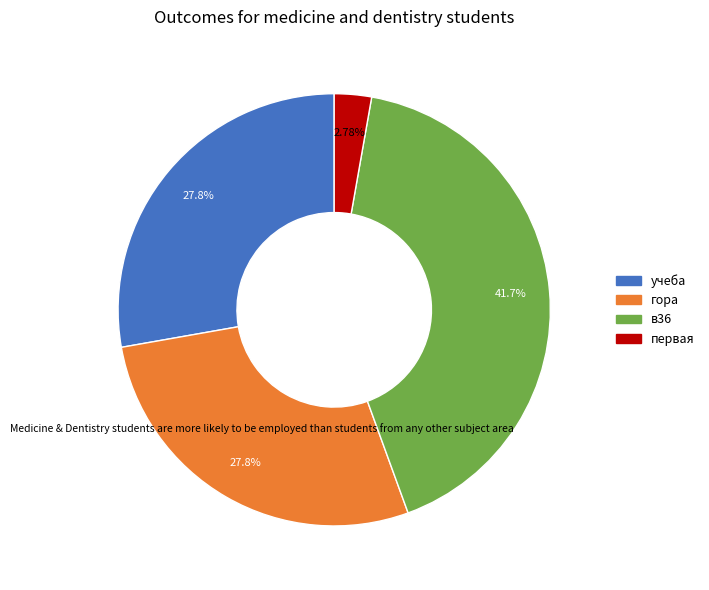

Does any single category account for the majority?

No